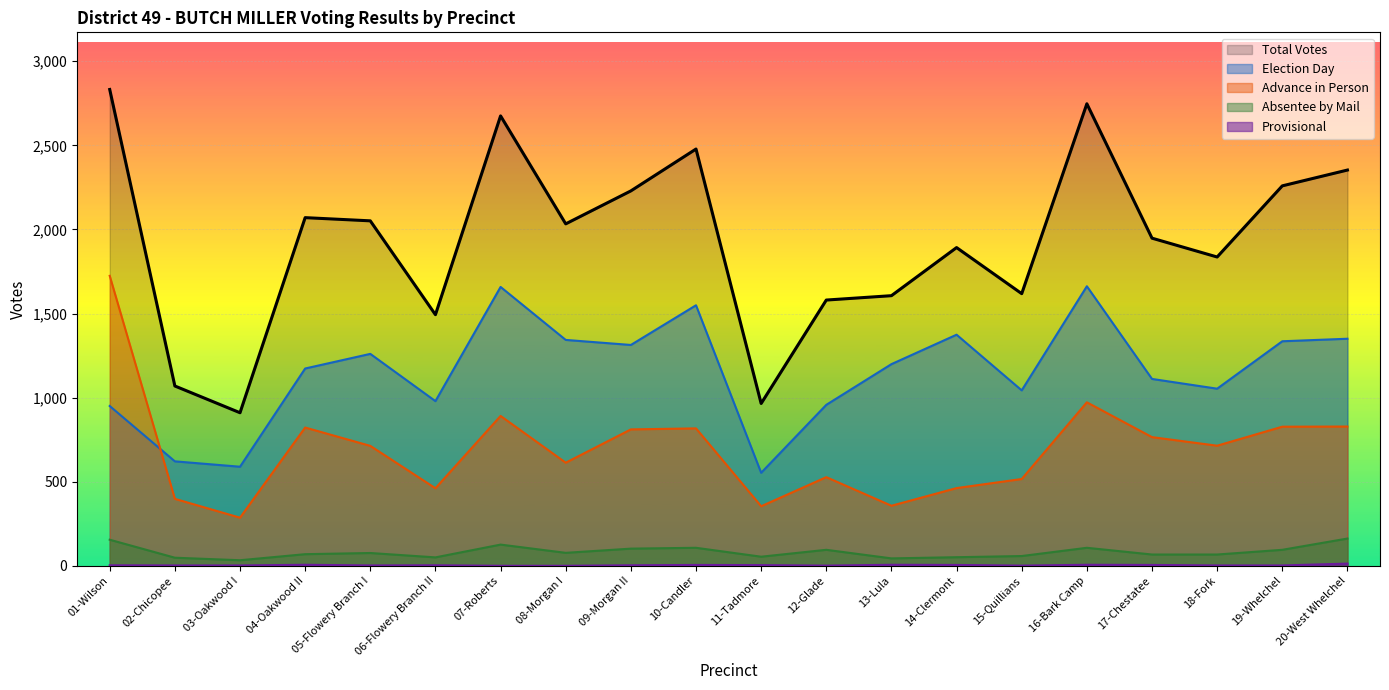

At which label does Election Day reach its minimum?

11-Tadmore